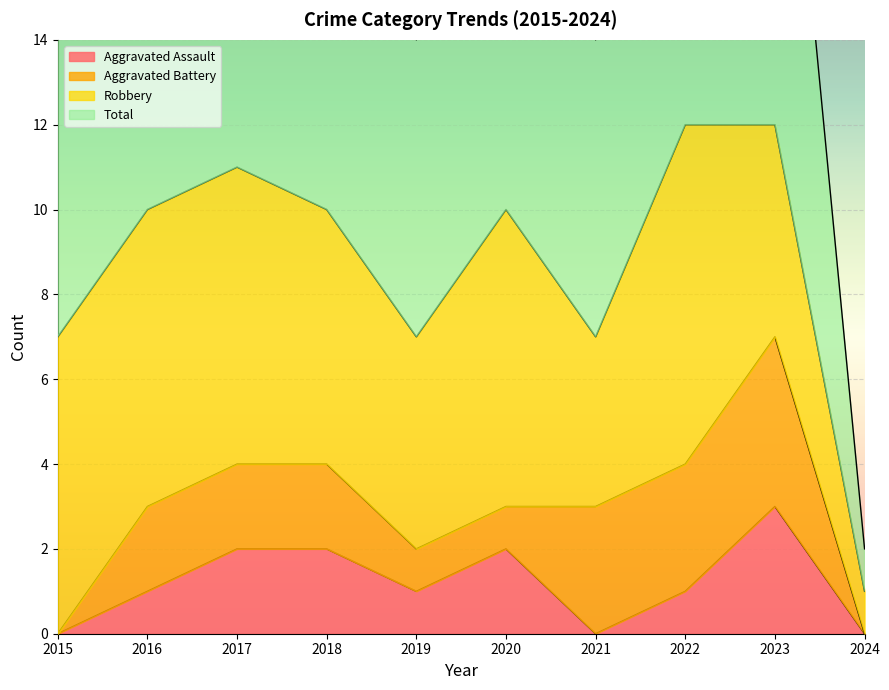

Between 2018 and 2023, which is larger?

2023